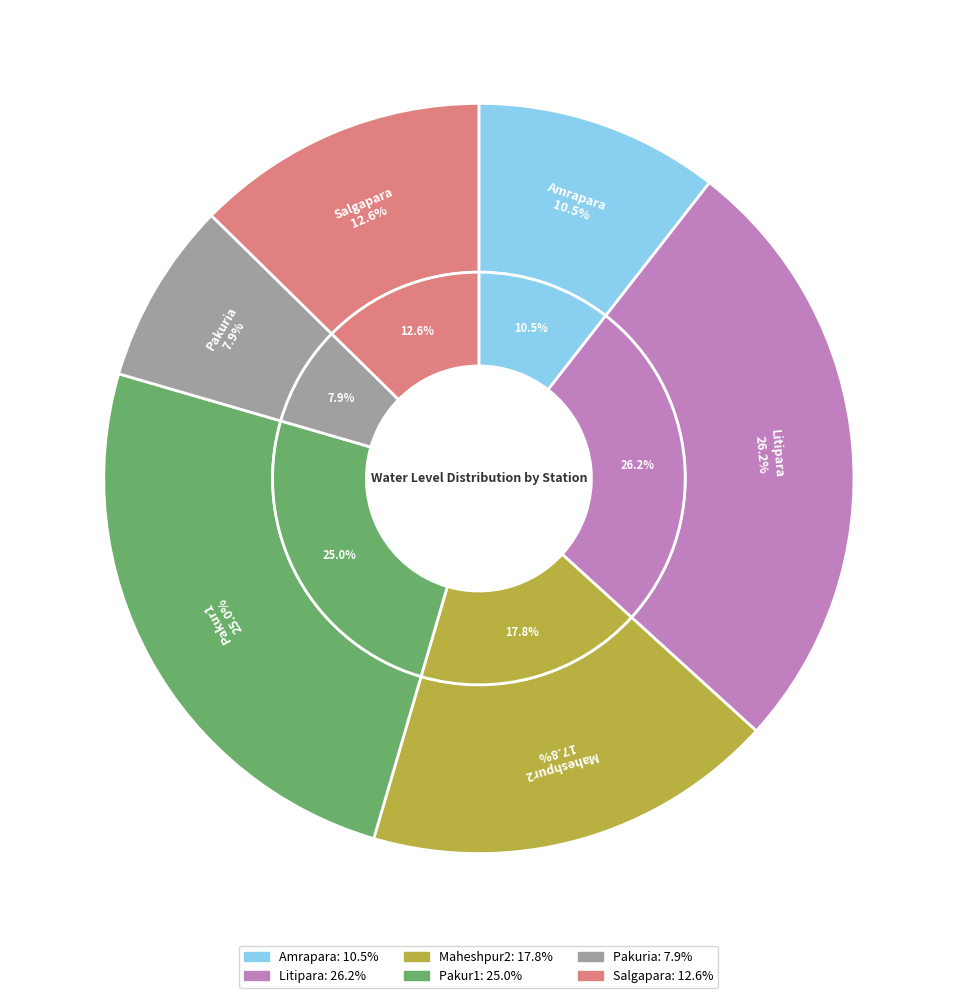

What is the largest slice in the pie chart?

Litipara